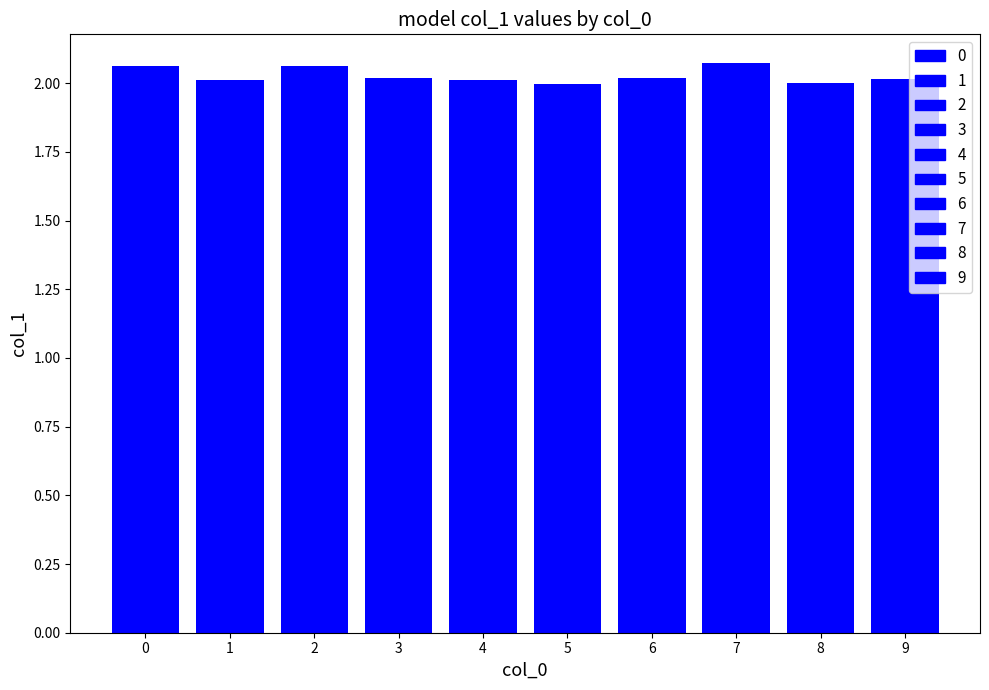

Reading right to left, list all the values displayed in this chart.

9=2.0	8=2.0	7=2.1	6=2.0	5=2.0	4=2.0	3=2.0	2=2.1	1=2.0	0=2.1